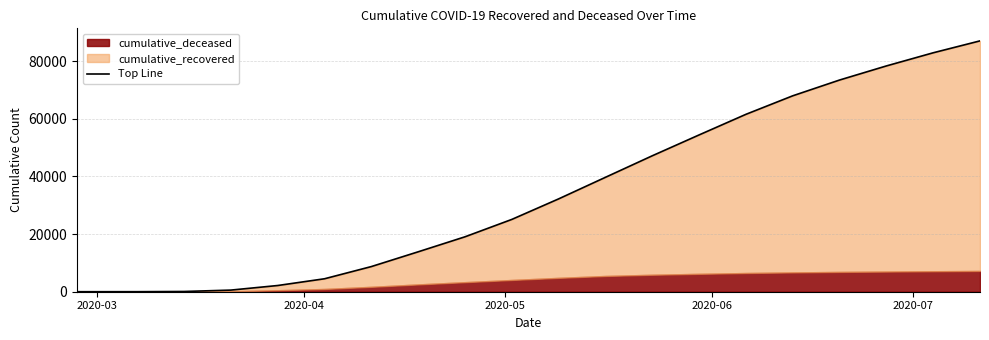

Is it true that the value at 2020-03-21 is 564?

True